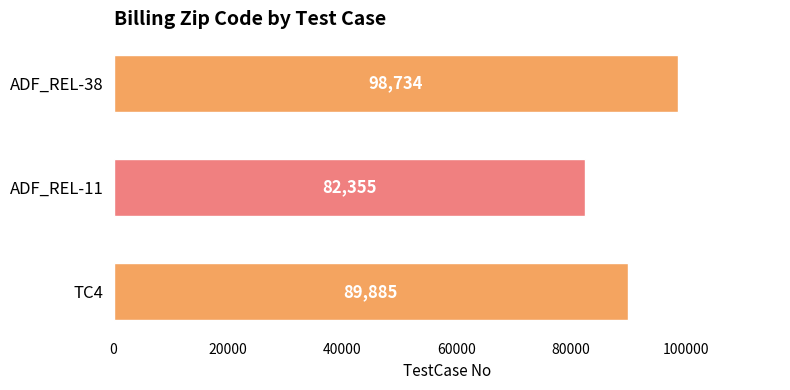

List the labels in order of value, smallest first.

ADF_REL-11, TC4, ADF_REL-38